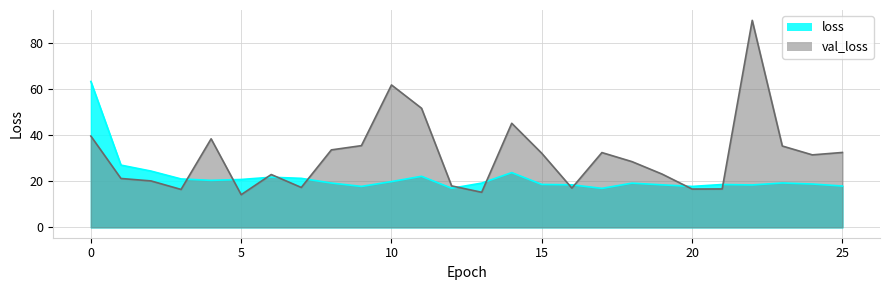

Which category has the highest value across all series?

22